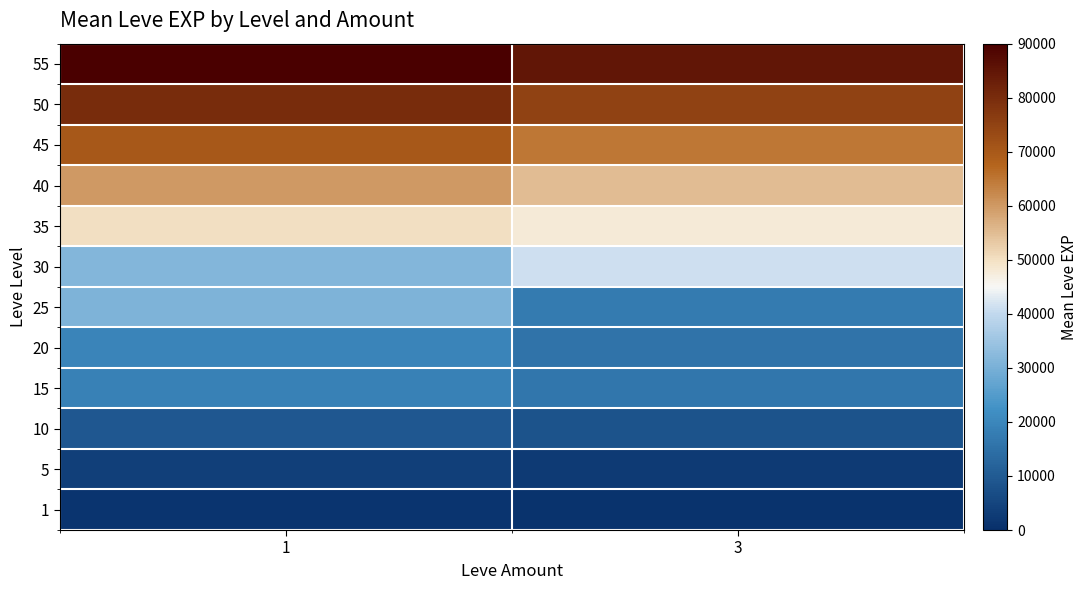

At which category is the sum across all series the highest?

1